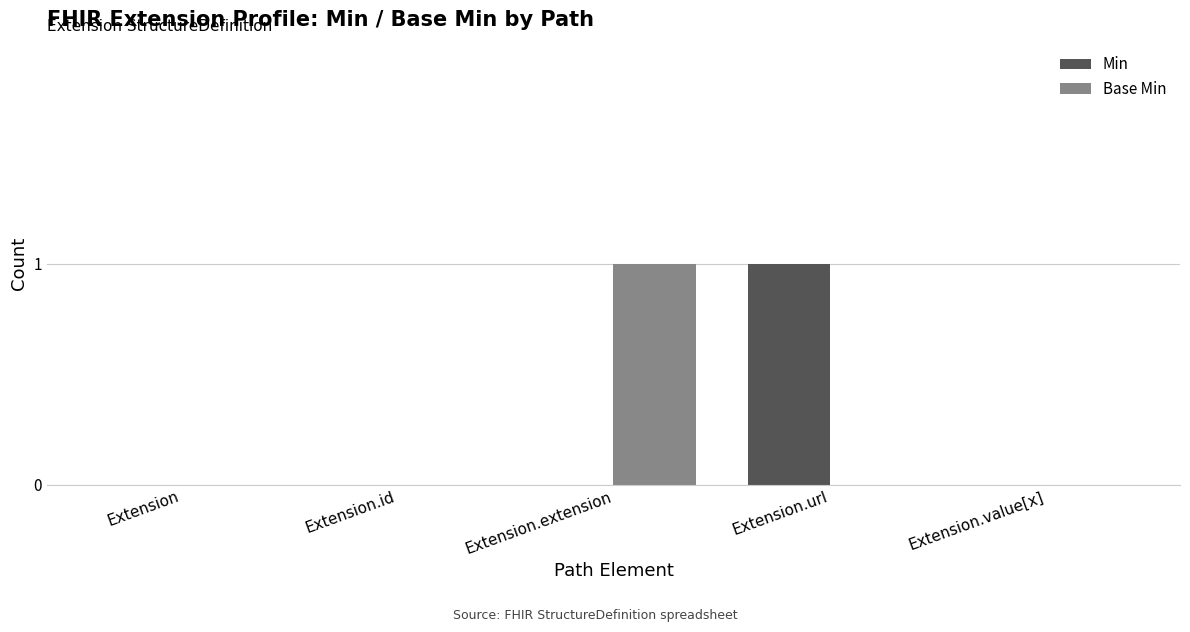

Which category has the highest value in the Min series?

Extension.url